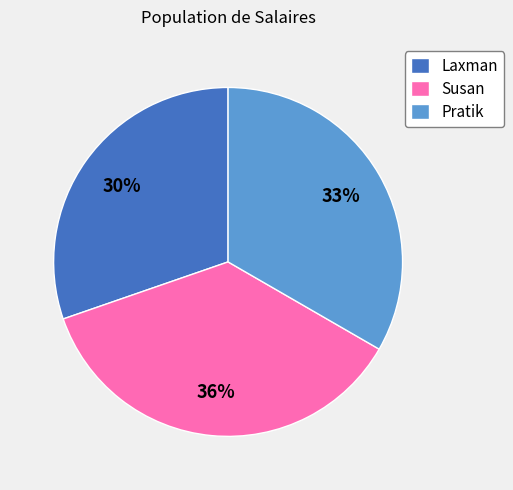

Combined, do Laxman and Pratik account for over 50%?

Yes